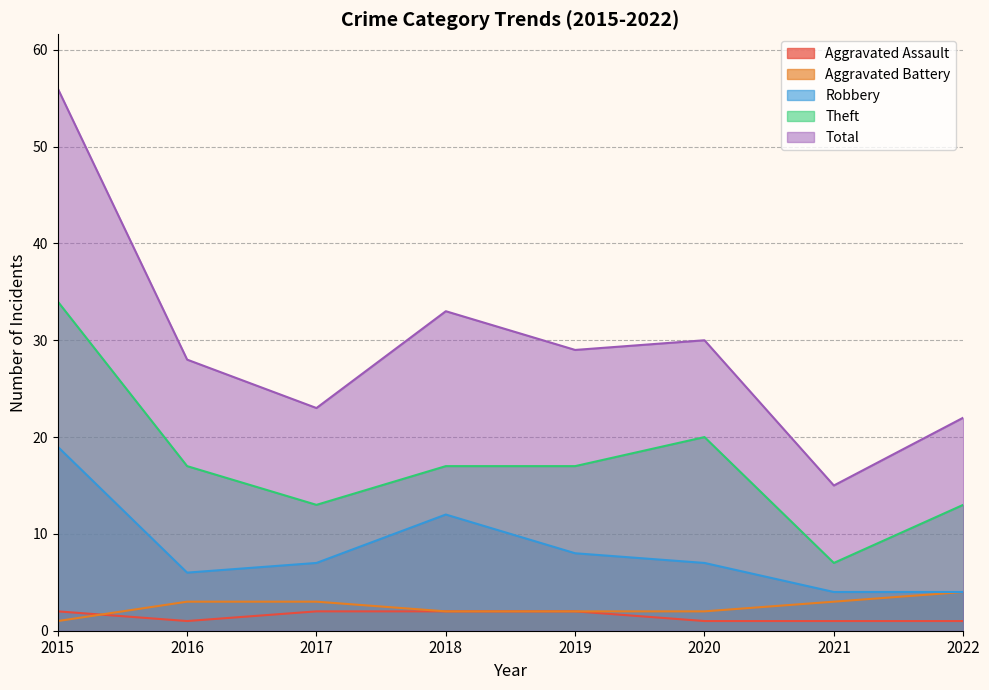

What is the difference between the Total values at 2020 and 2017?

7